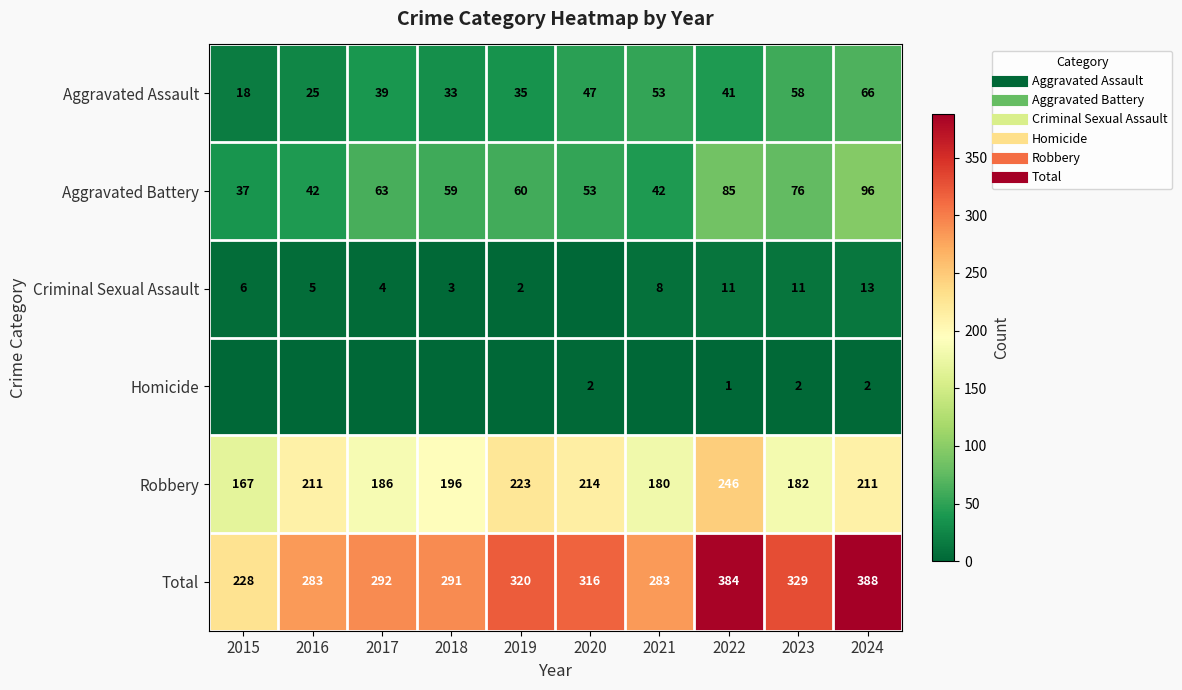

What is the sum of the Robbery values at 2018 and 2015?

363